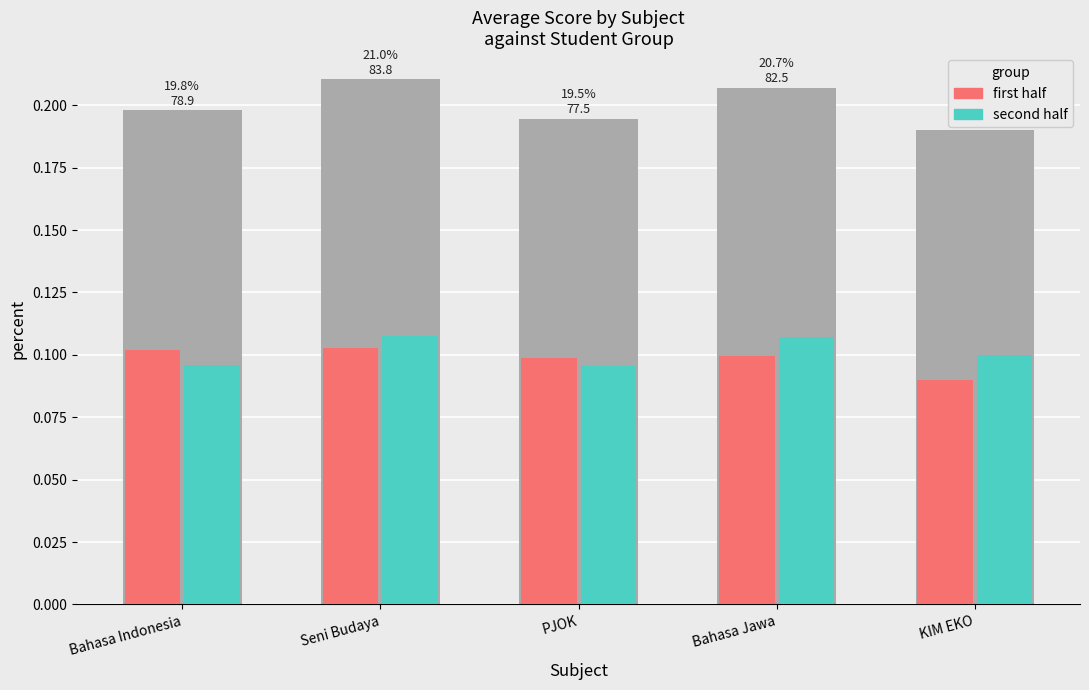

Is the value of first half at KIM EKO greater than the value of second half at Seni Budaya?

No